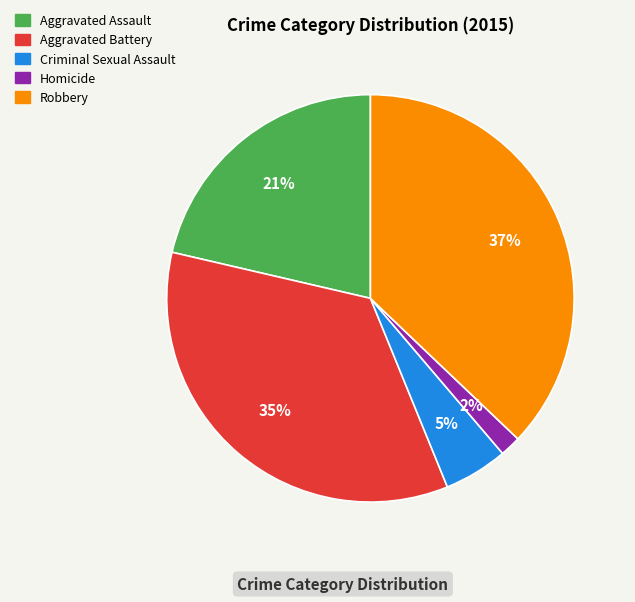

The Robbery slice represents 37% of the pie. True or false?

True